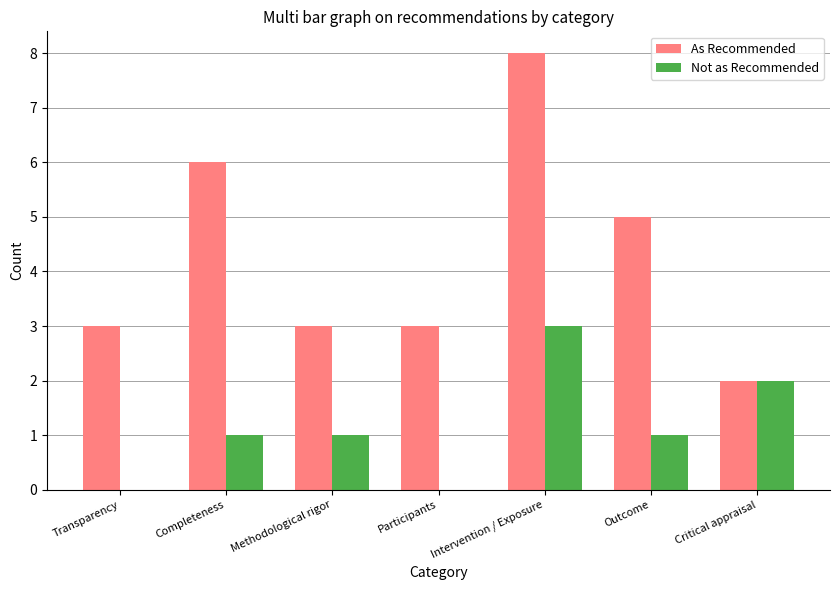

At which category is the sum across all series the highest?

Intervention / Exposure